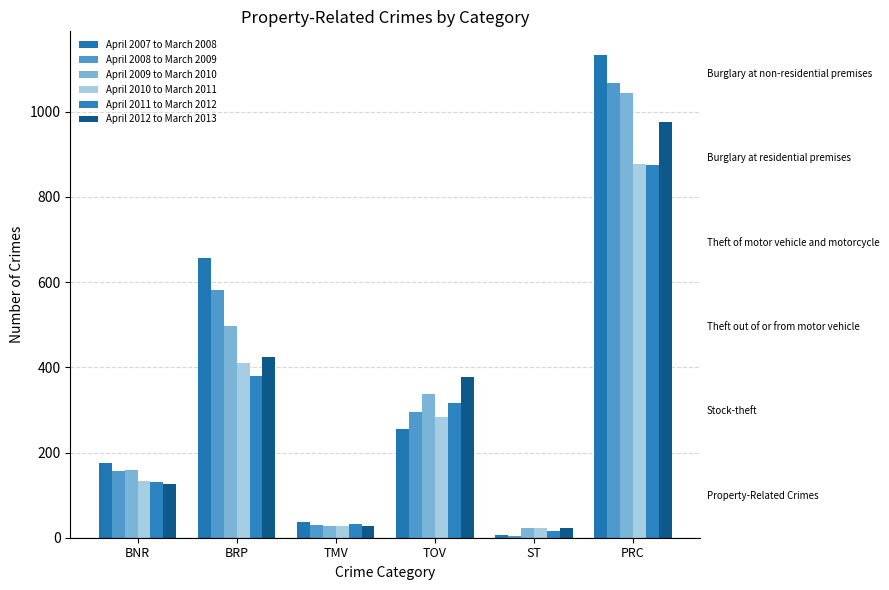

Reading left to right, list all the values displayed in this chart.

April 2007 to March 2008: BNR=175	BRP=657	TMV=38	TOV=256	ST=6	PRC=1132
April 2008 to March 2009: BNR=156	BRP=581	TMV=30	TOV=296	ST=5	PRC=1068
April 2009 to March 2010: BNR=158	BRP=498	TMV=28	TOV=338	ST=23	PRC=1045
April 2010 to March 2011: BNR=133	BRP=410	TMV=27	TOV=284	ST=23	PRC=877
April 2011 to March 2012: BNR=131	BRP=379	TMV=33	TOV=317	ST=15	PRC=875
April 2012 to March 2013: BNR=125	BRP=424	TMV=27	TOV=377	ST=22	PRC=975